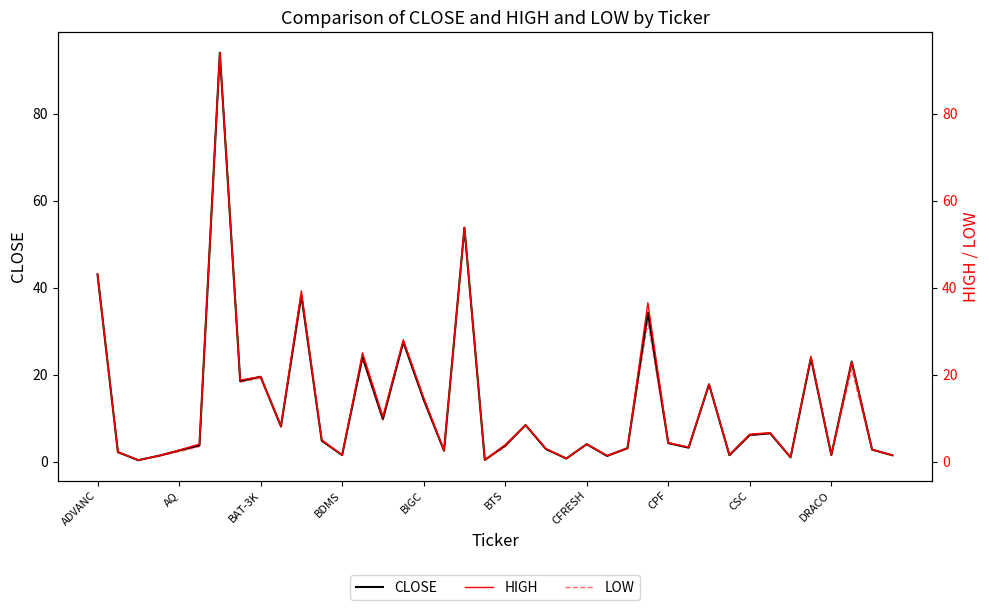

What is the highest value of the HIGH series?

94.0